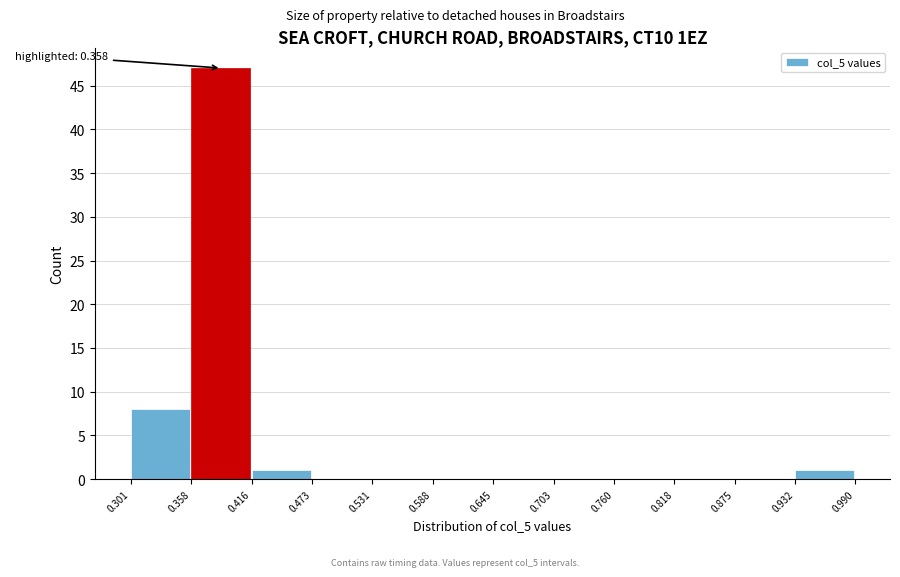

Which range on the x-axis has the tallest bar?

0.358 to 0.416